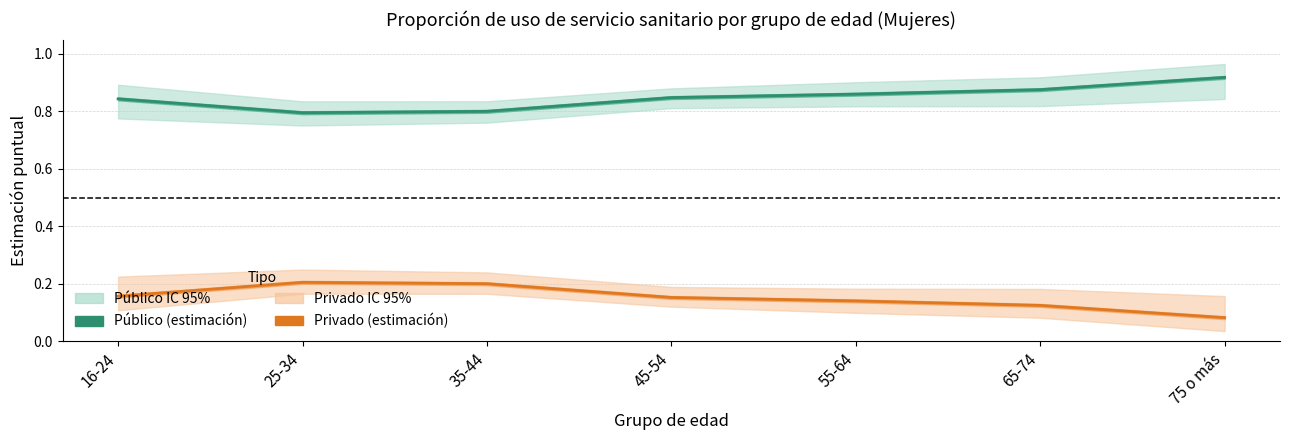

Reading right to left, what are all the values shown in this chart?

Servicio sanitario público: 75 o más=0.9	65-74=0.9	55-64=0.9	45-54=0.8	35-44=0.8	25-34=0.8	16-24=0.8
Servicio sanitario privado: 75 o más=0.1	65-74=0.1	55-64=0.1	45-54=0.2	35-44=0.2	25-34=0.2	16-24=0.2